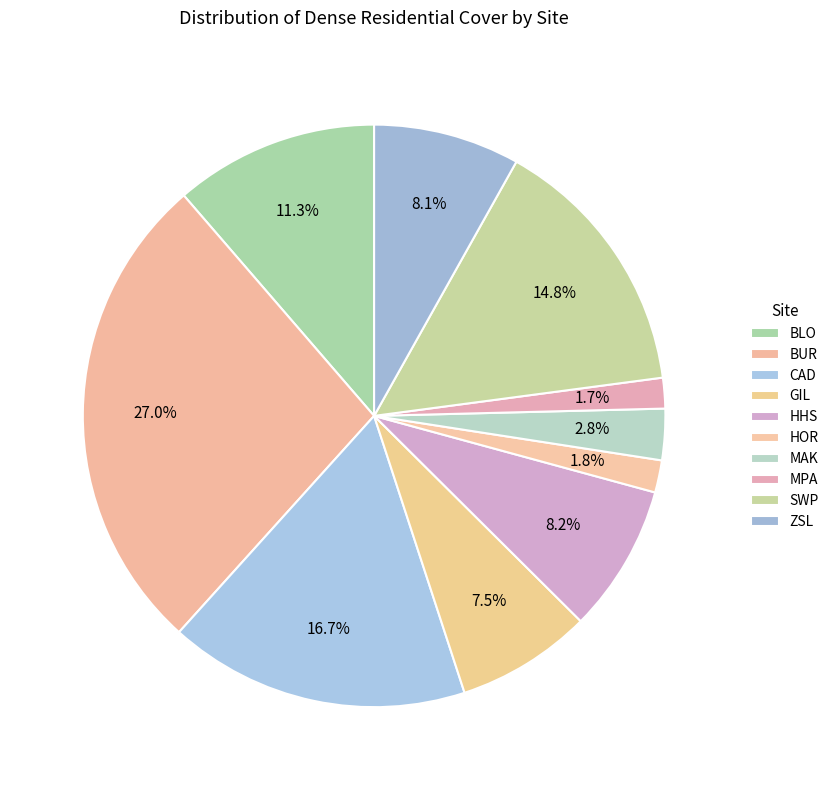

Rank the categories by value from highest to lowest.

BUR, CAD, SWP, BLO, HHS, ZSL, GIL, MAK, HOR, MPA